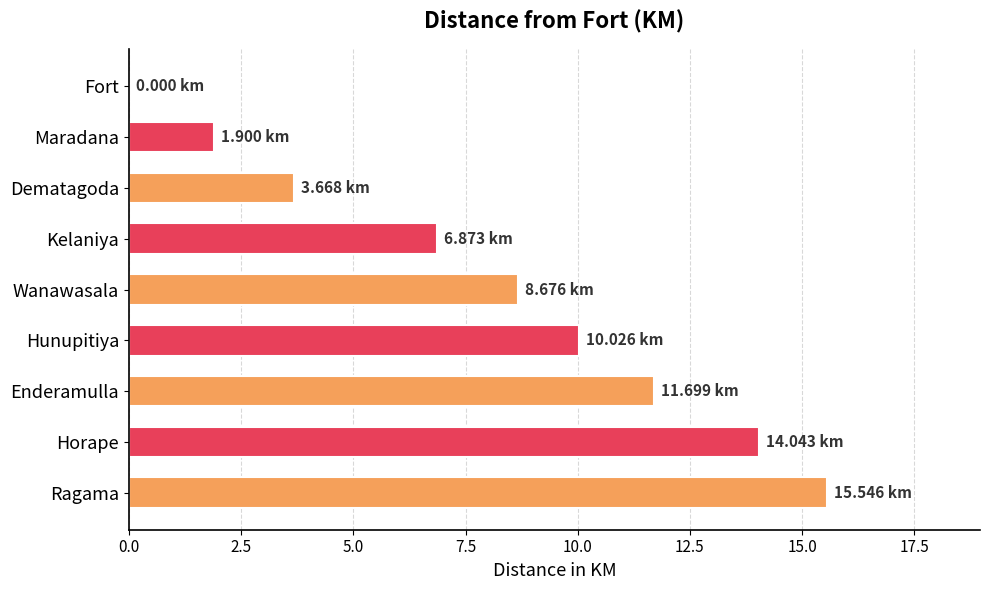

At which label is the value closest to 7?

Kelaniya